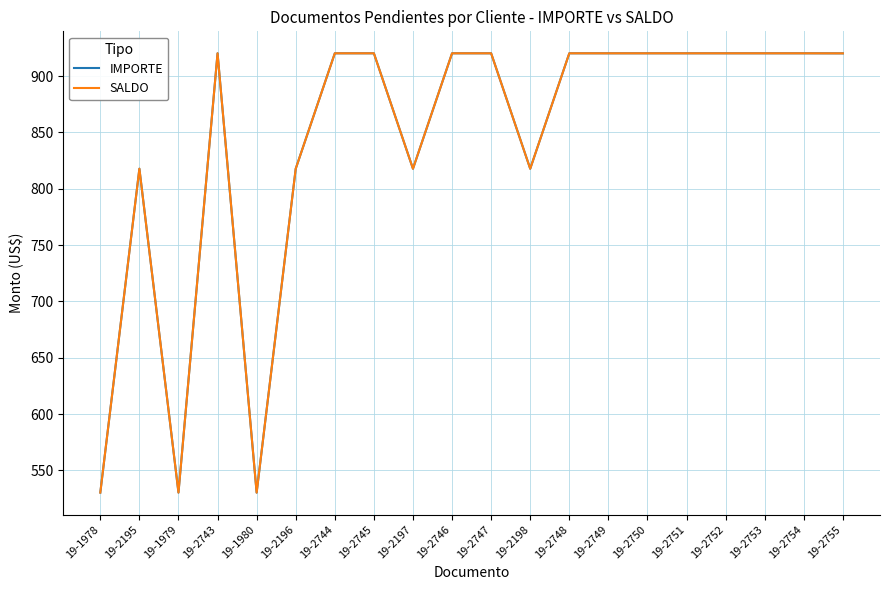

The SALDO series shows 817.7 at 19-2198. True or false?

True